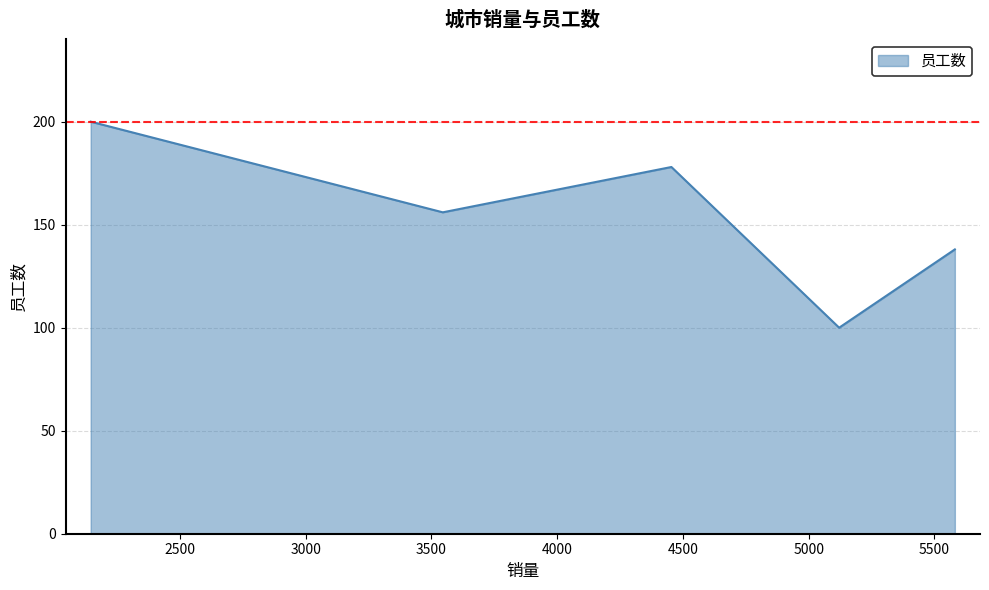

What is the sum of all values?

772